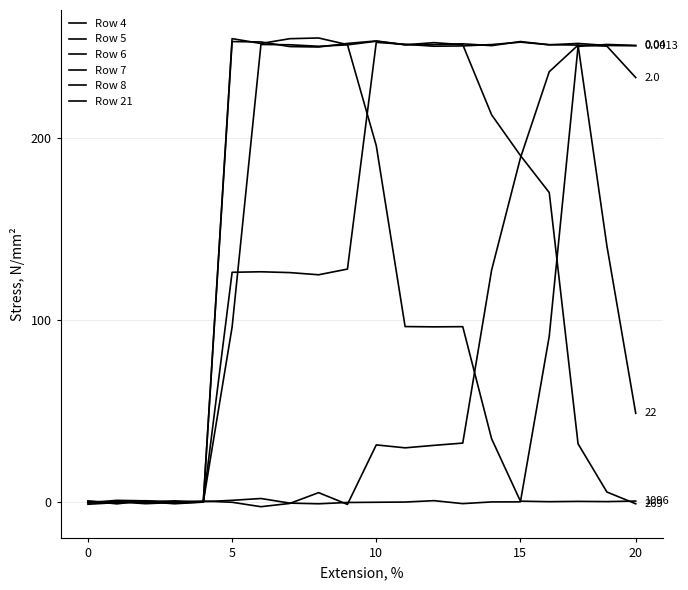

How many lines are shown in the chart?

6